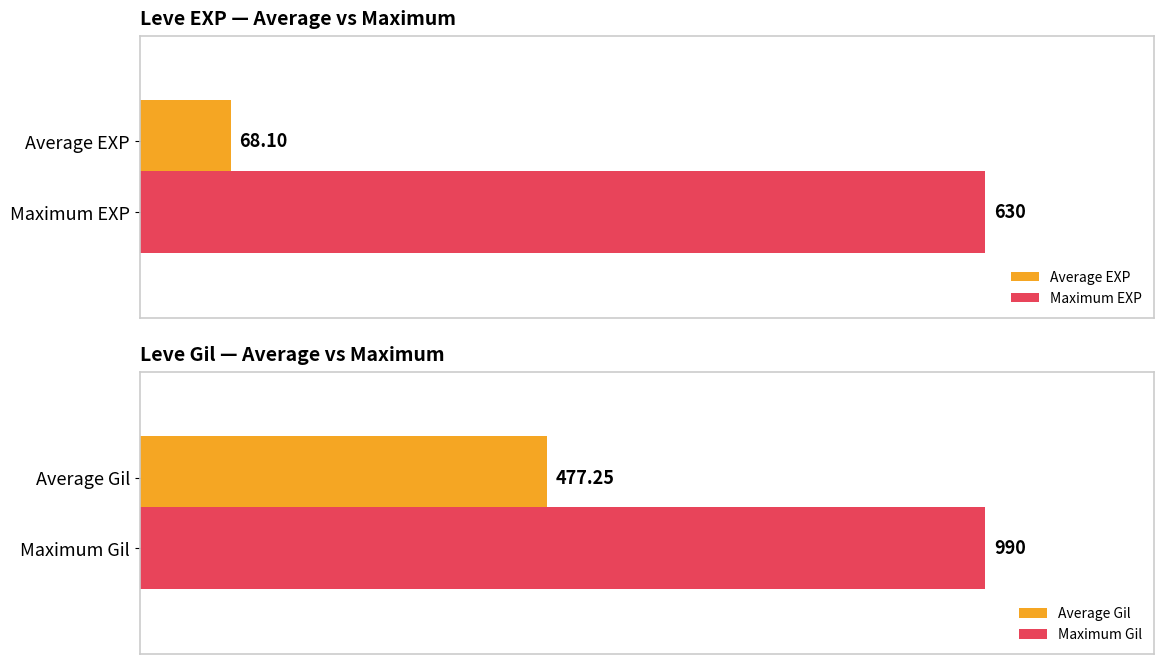

Rank the categories by Average EXP value from lowest to highest.

Average EXP